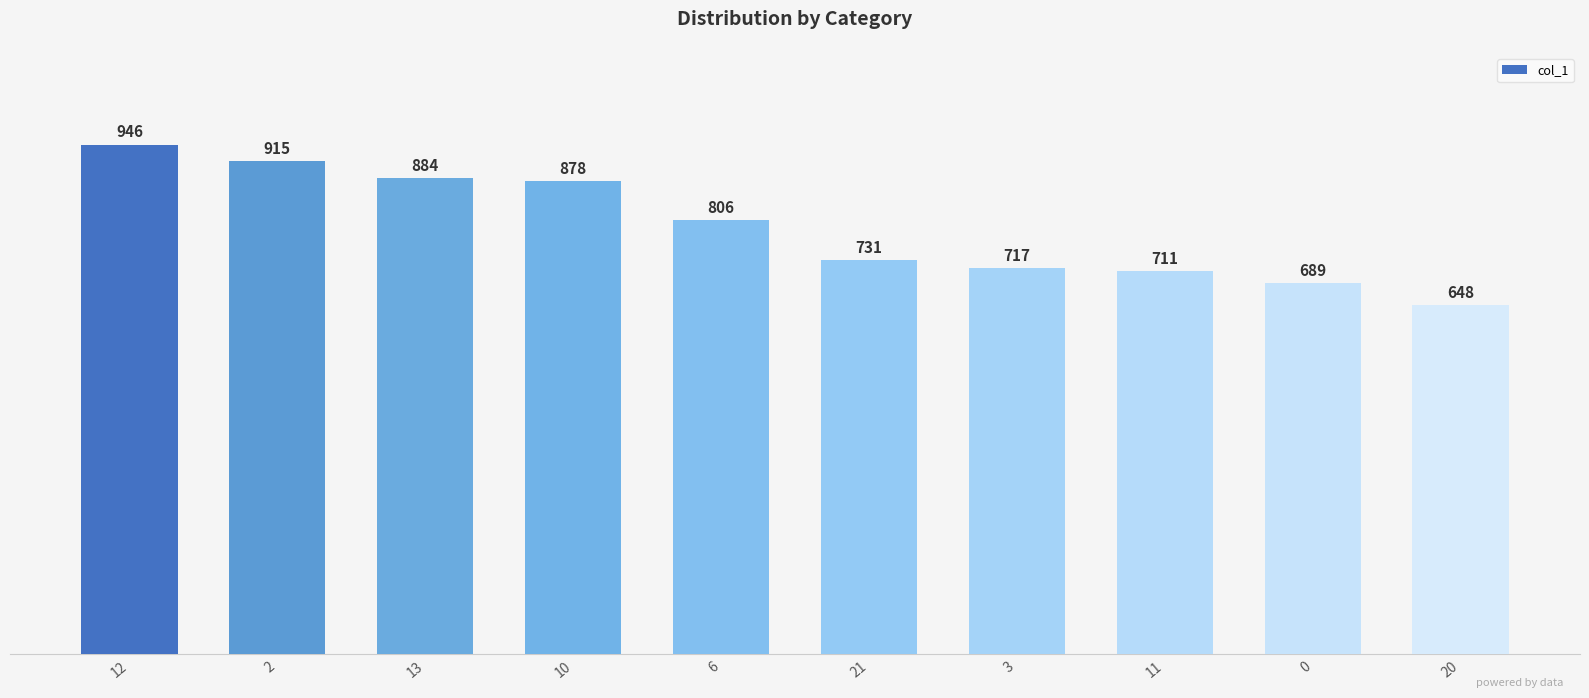

What is the ratio of the value at 13 to the value at 11?

1.2